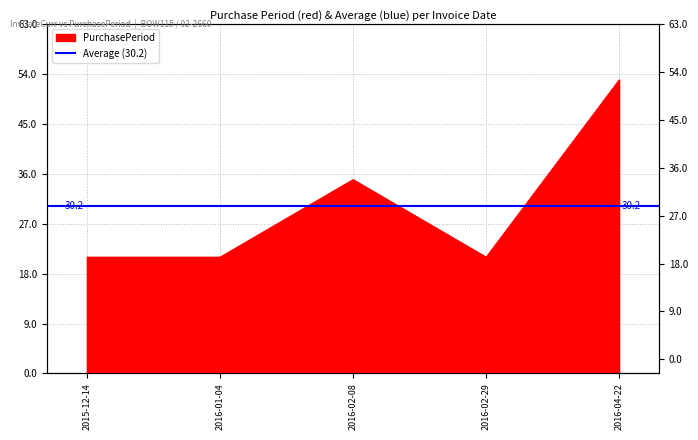

List the labels in order of value, smallest first.

2015-12-14, 2016-01-04, 2016-02-29, 2016-02-08, 2016-04-22